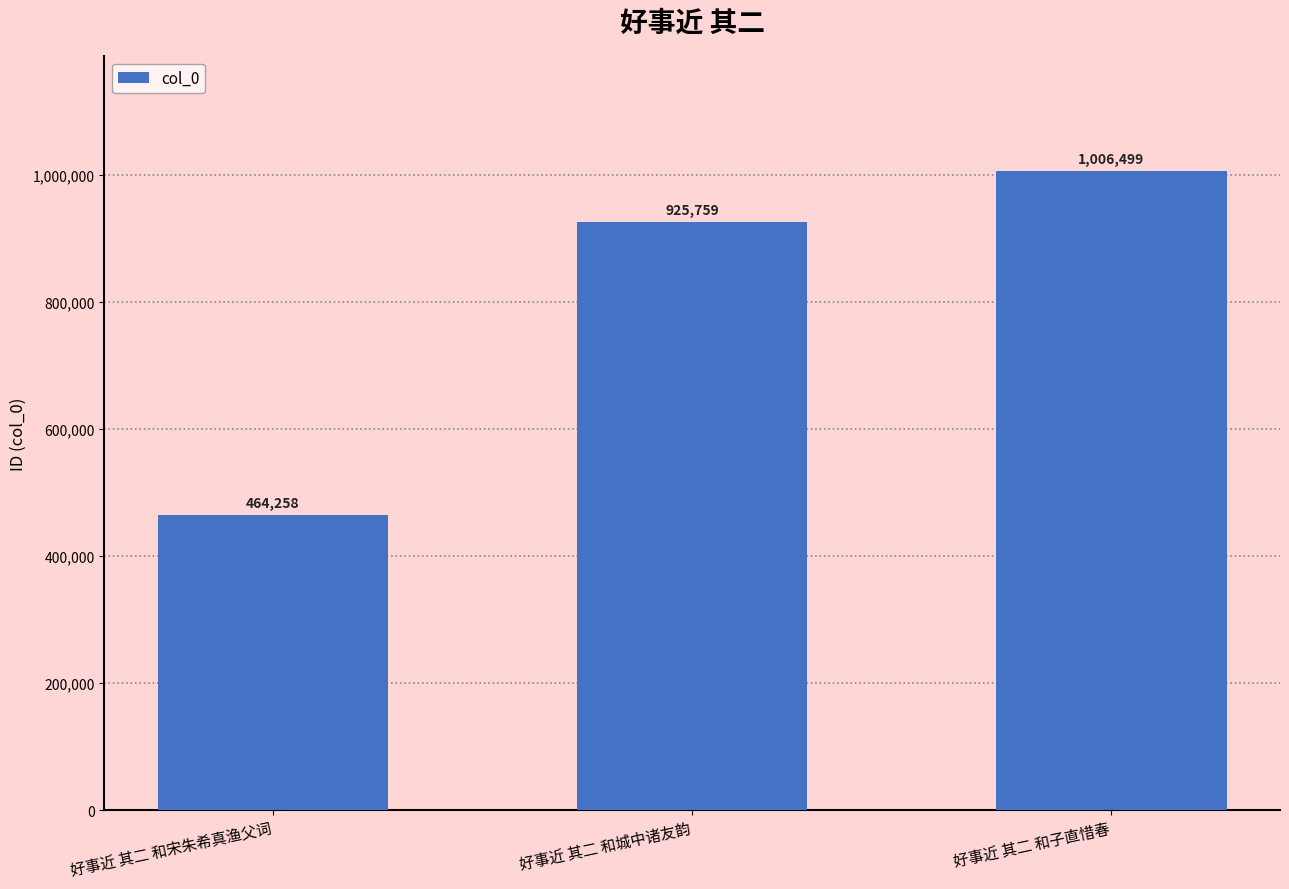

What is the average value?

798839